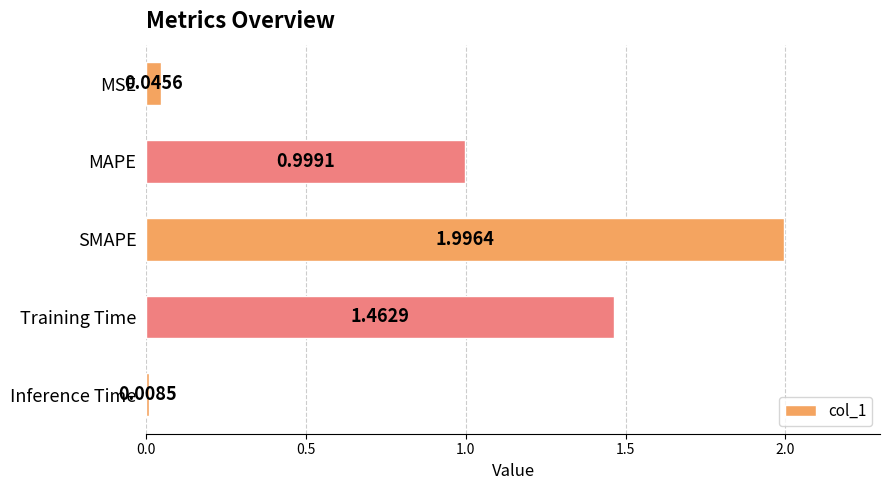

Does the chart contain any negative values?

No